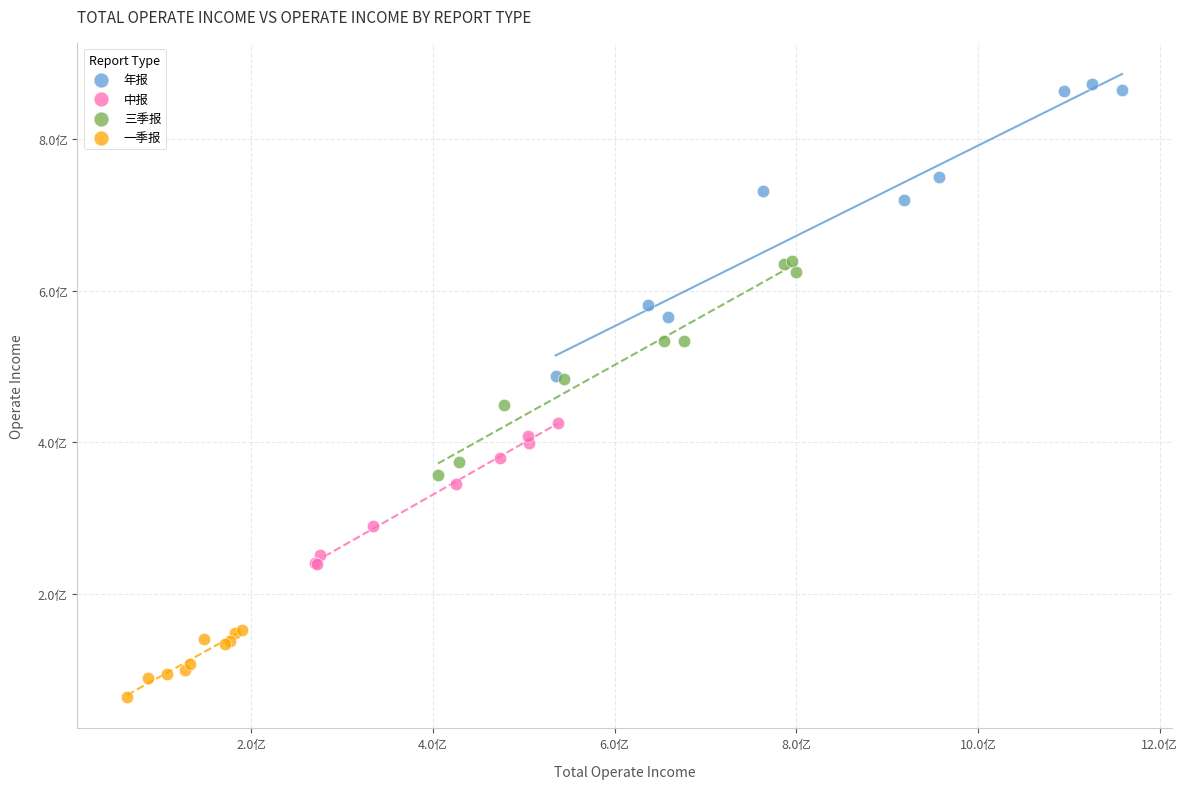

What are all the series names shown in the legend?

年报, 中报, 三季报, 一季报